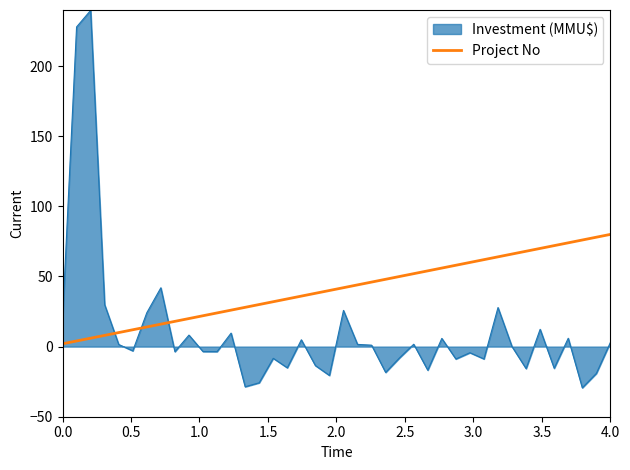

Rank the series by their average value, from highest to lowest.

Project No, Investment (MMU$)